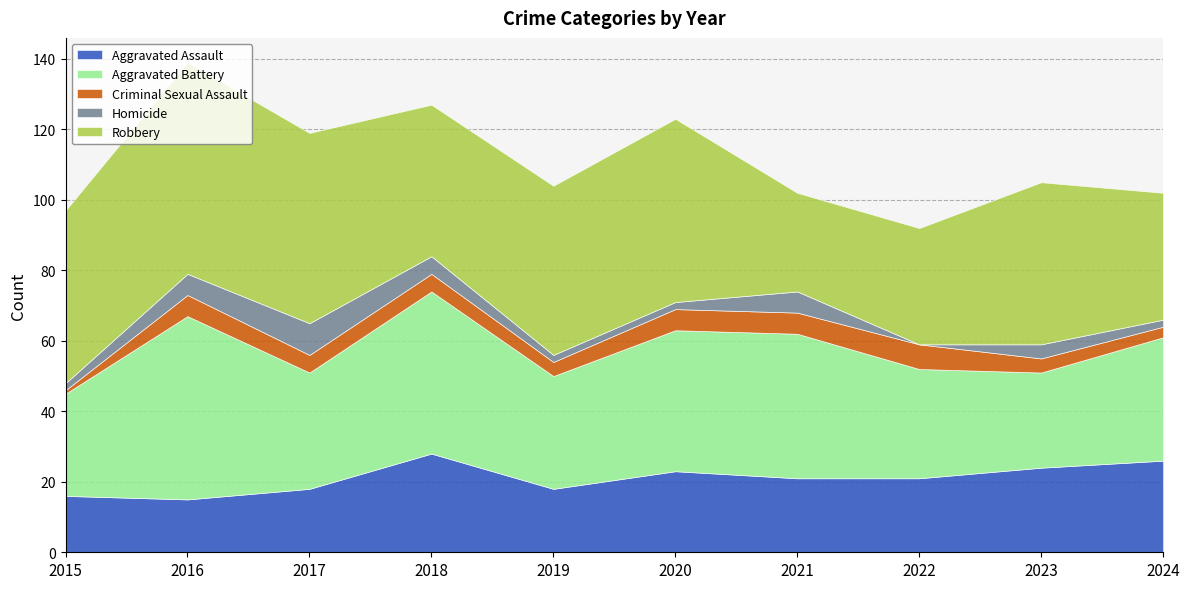

True or false: Criminal Sexual Assault and Robbery intersect in this chart.

False